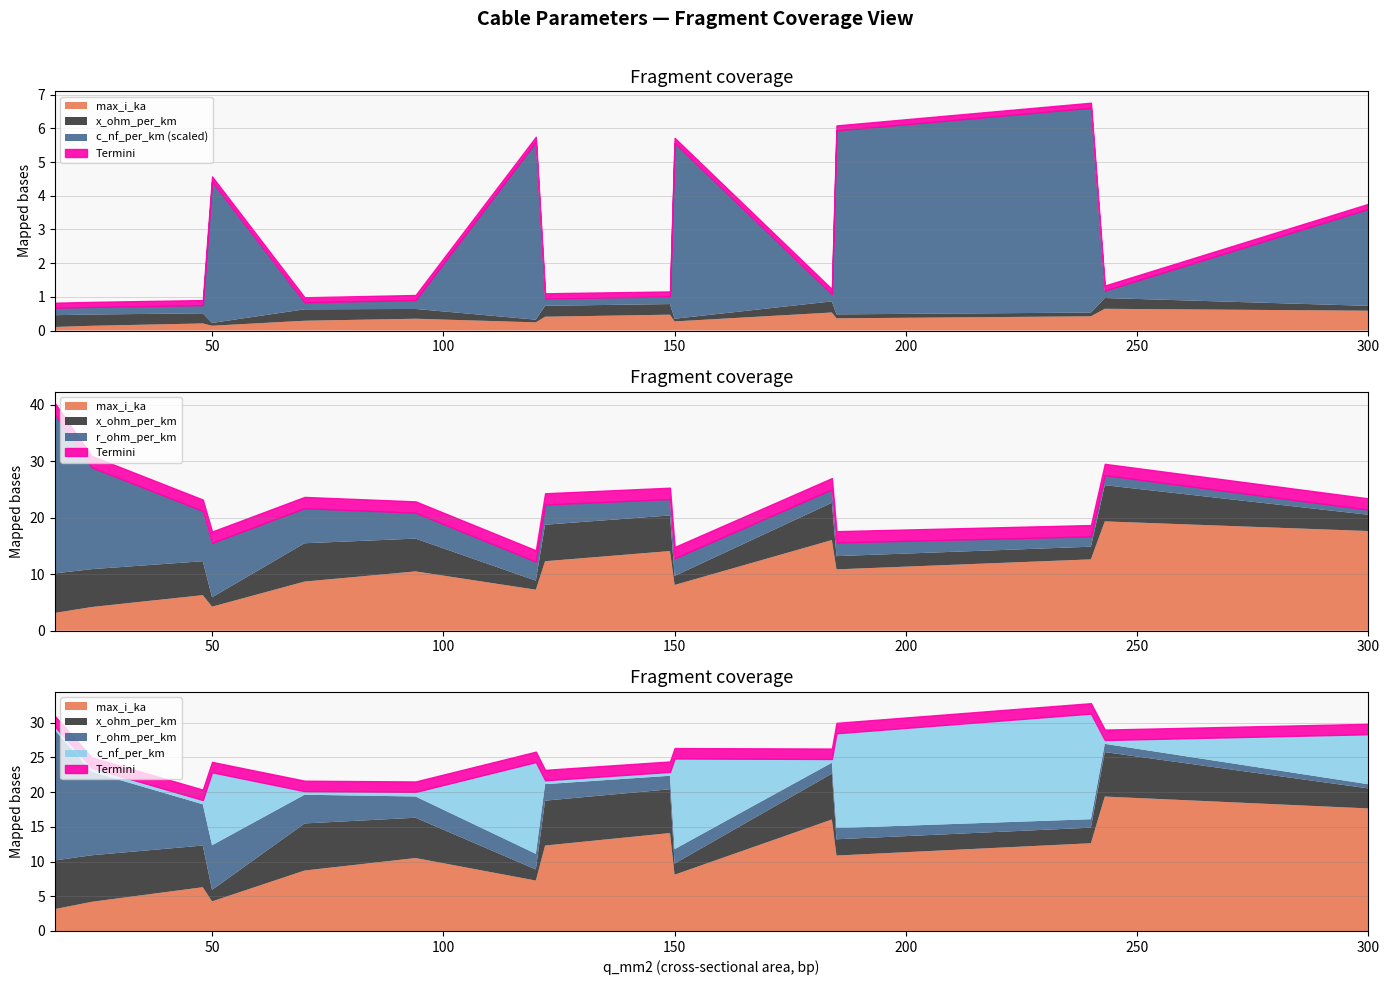

What is the minimum value for max_i_ka?

0.1